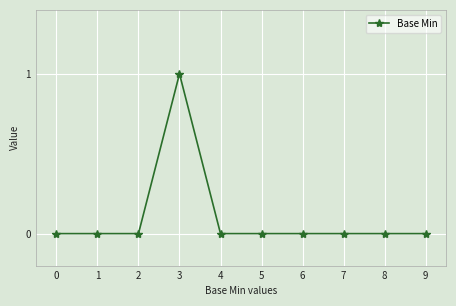

The value at 4 is 0. True or false?

True